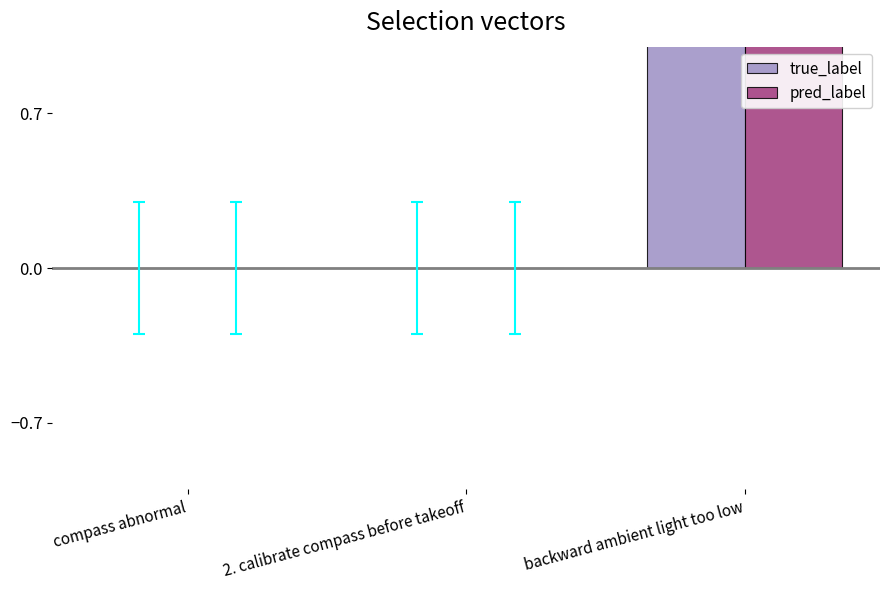

Count the true_label values in the range 0 to 3.

3